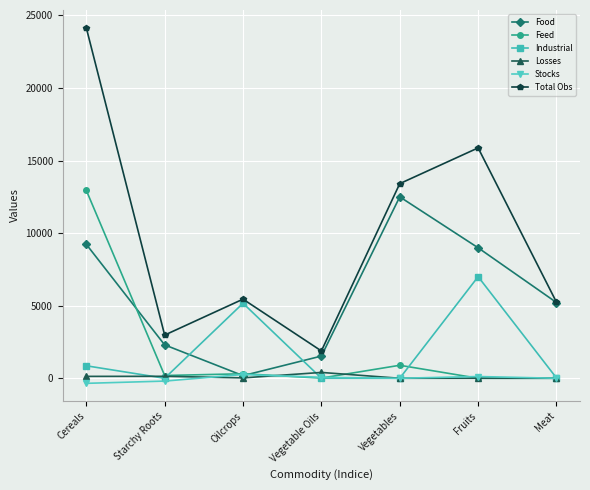

Which category has the highest value across all series?

Cereals